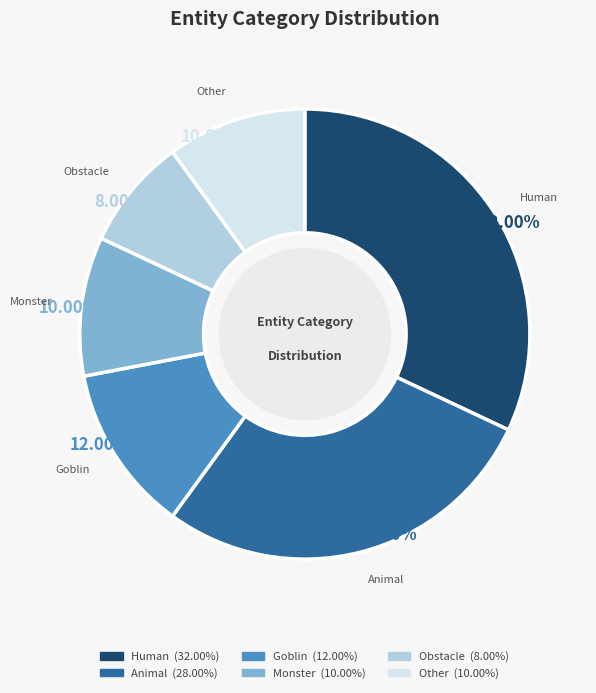

Is there any slice that represents more than half of the pie?

No